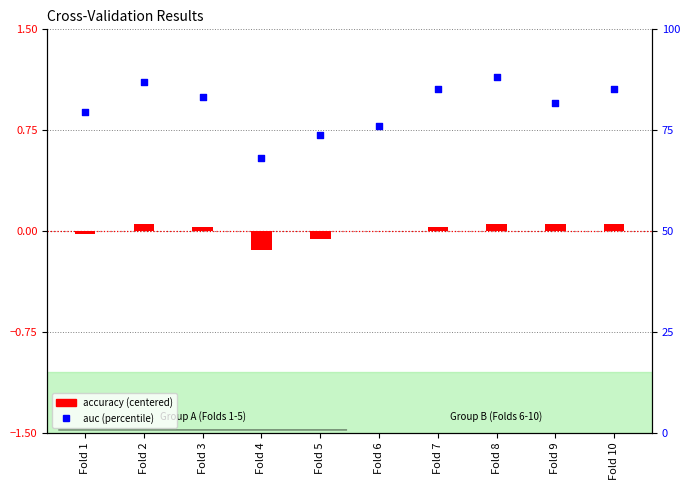

What is the total value across all series at Fold 1?

79.4